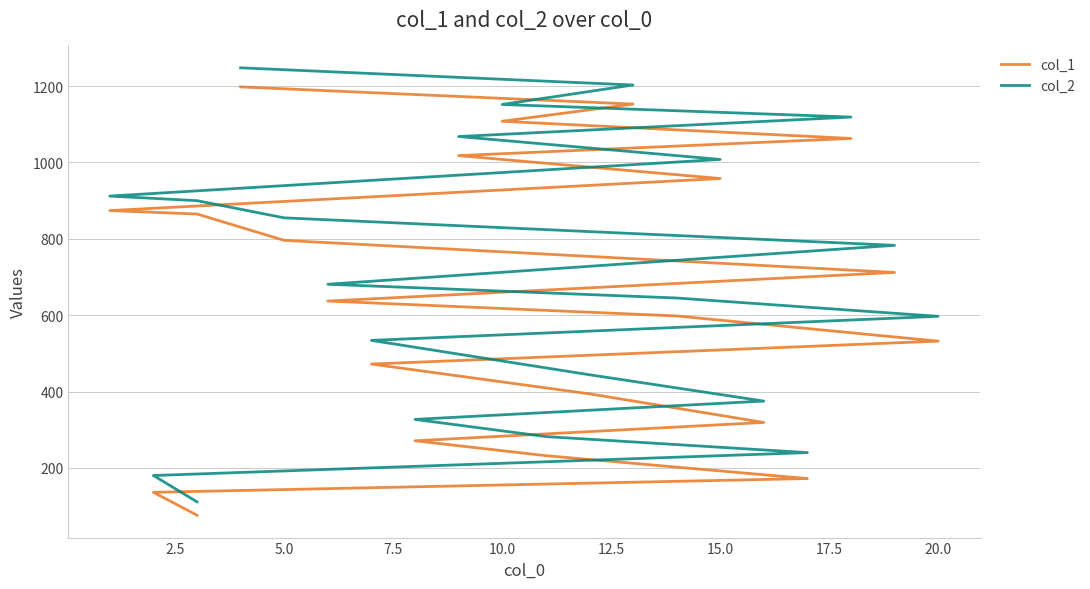

True or false: col_2 has a value of 415 at 20.0.

False